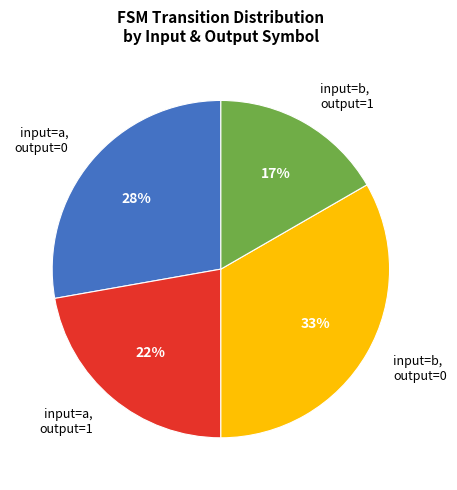

Do input=a, output=0 and input=b, output=1 together represent more than half of the pie?

No